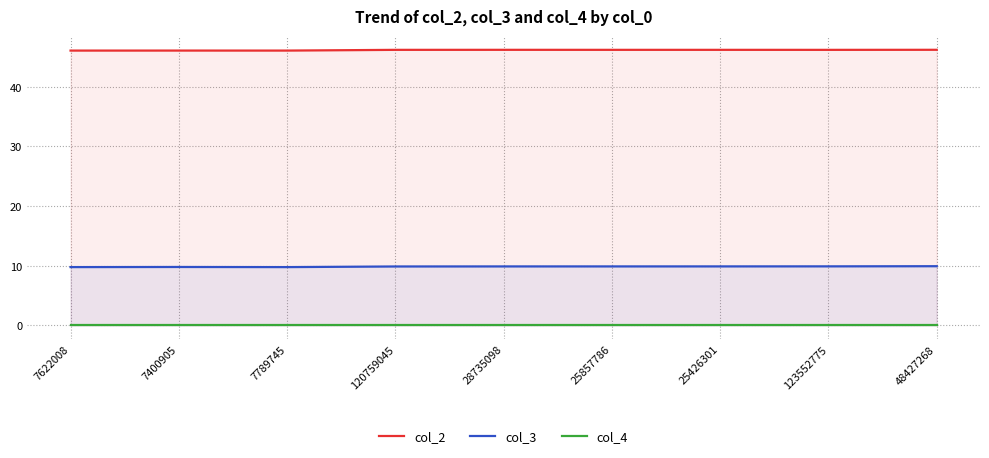

What is the difference between the highest and lowest values at 28735098?

46.2